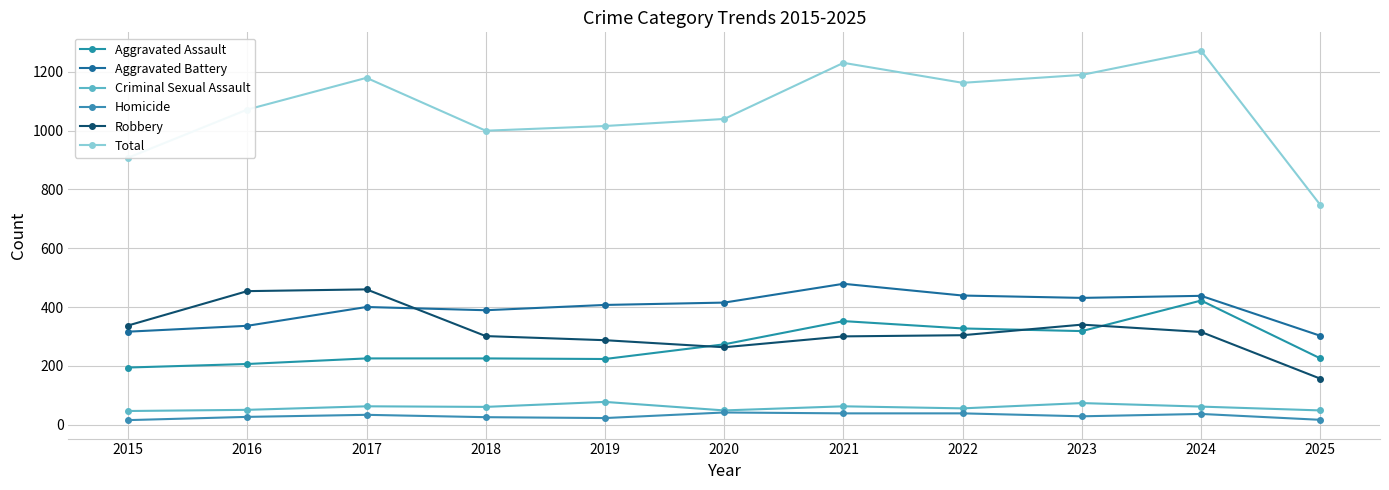

True or false: Aggravated Assault and Total intersect in this chart.

False